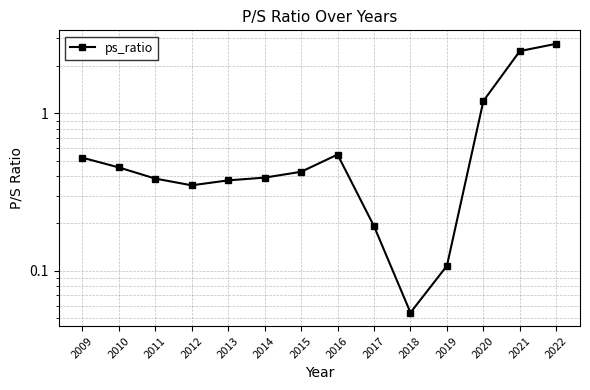

What value does the data have at 2013?

0.4